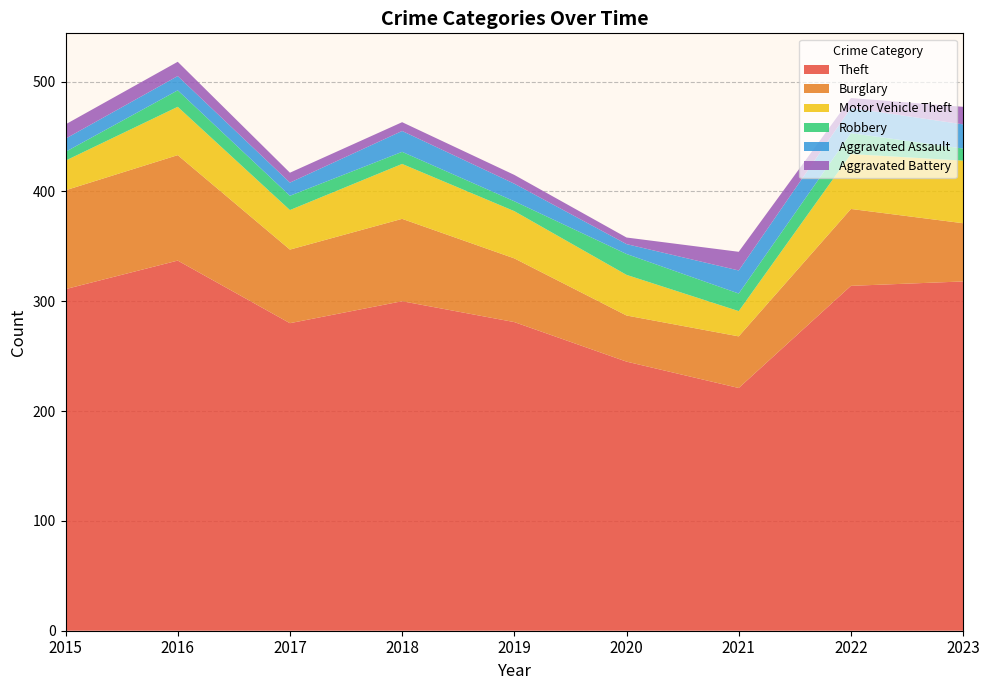

Reading left to right, transcribe all the data shown in this chart.

Theft: 311	337	280	300	281	245	221	314	318
Burglary: 90	96	67	75	58	42	47	70	53
Motor Vehicle Theft: 27	44	36	50	43	37	23	50	57
Robbery: 8	15	13	11	9	19	16	19	11
Aggravated Assault: 12	13	12	19	16	9	21	23	22
Aggravated Battery: 13	13	9	8	8	6	17	9	16